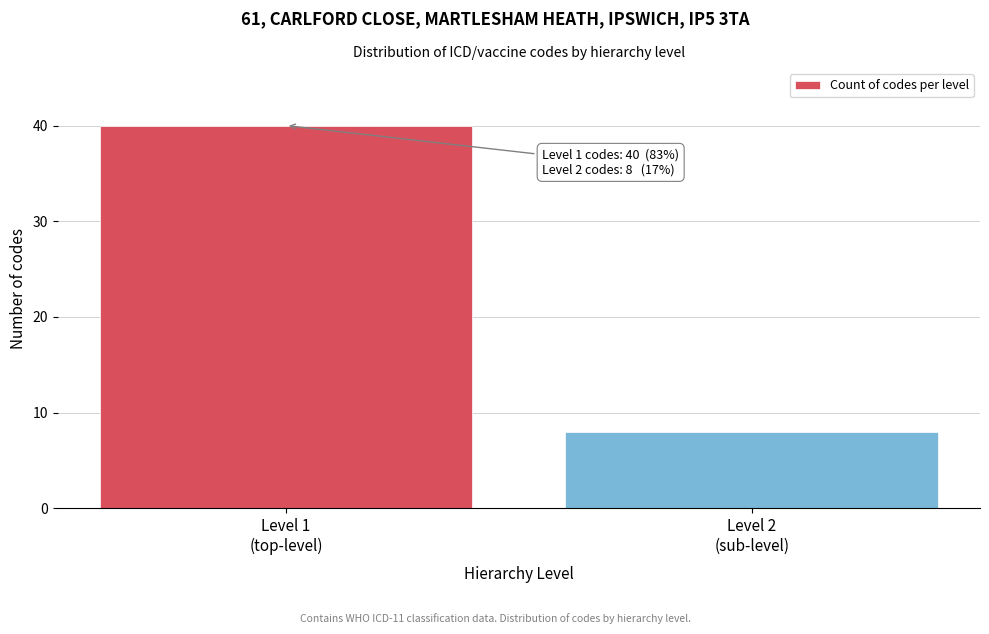

Reading left to right, what are all the values shown in this chart?

40	8